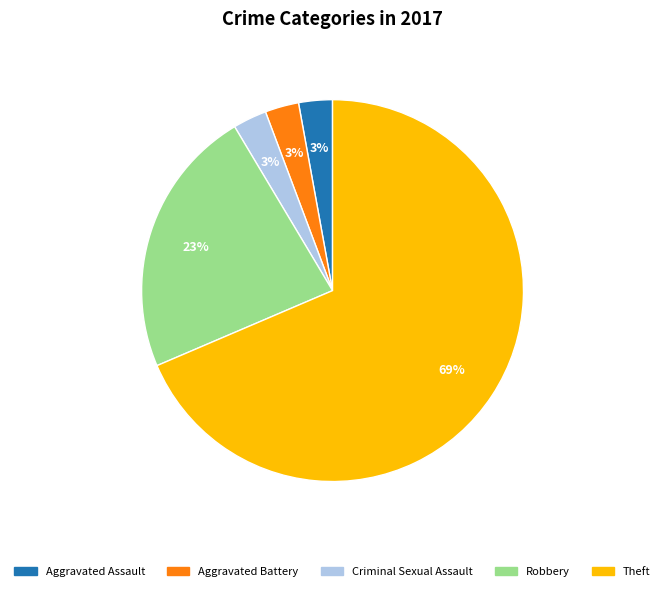

Is there any slice that represents more than half of the pie?

Yes